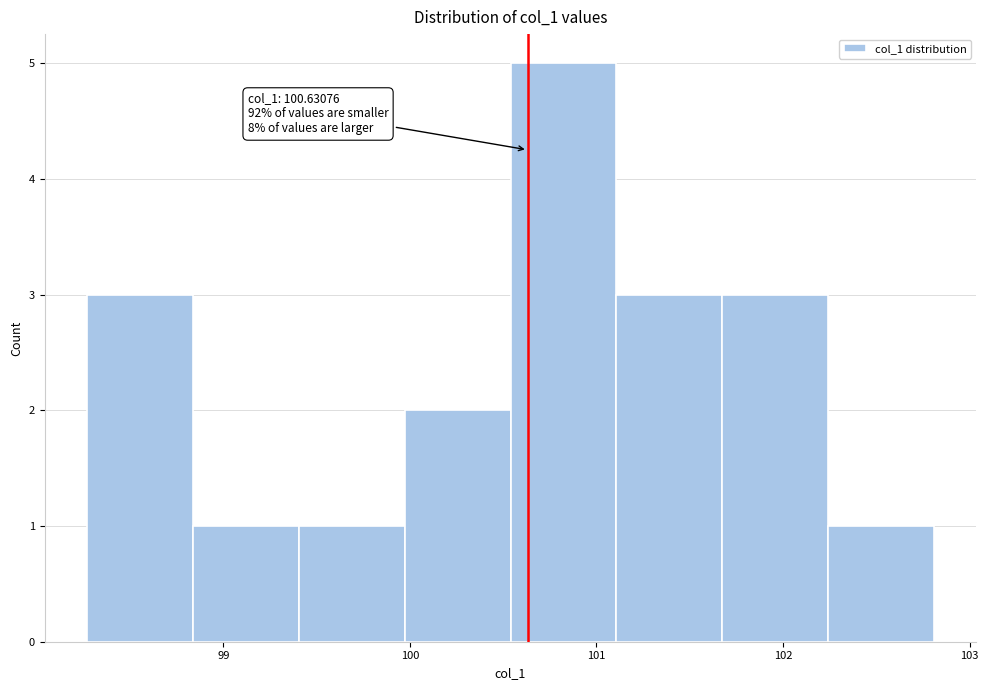

Which range on the x-axis has the tallest bar?

100.5 to 101.1